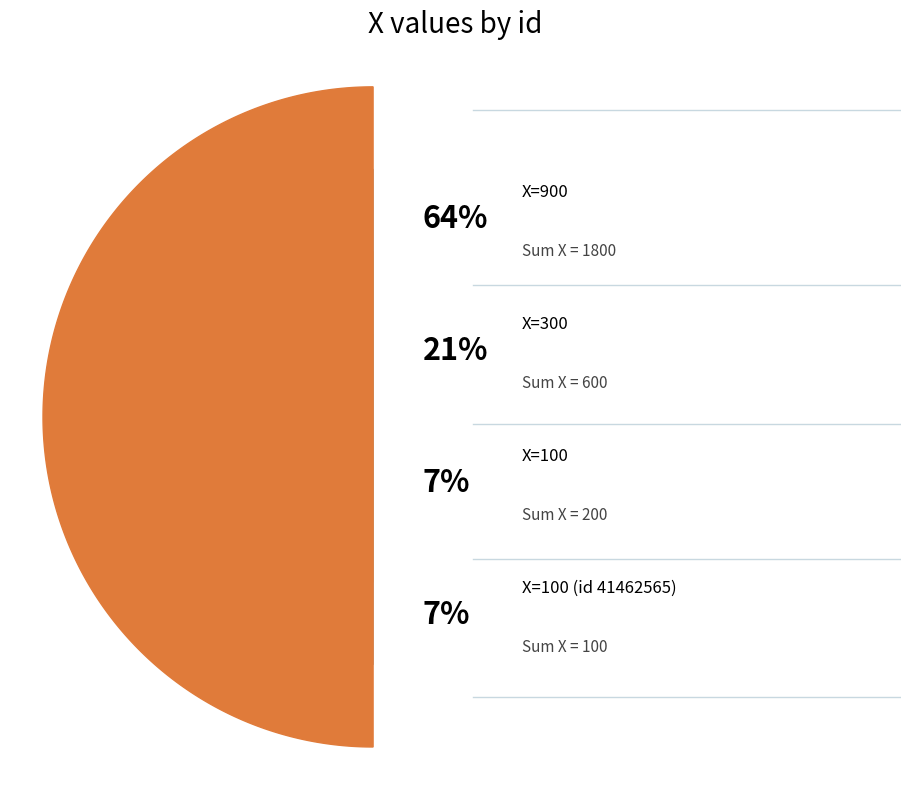

The 2 slice represents 43% of the pie. True or false?

False